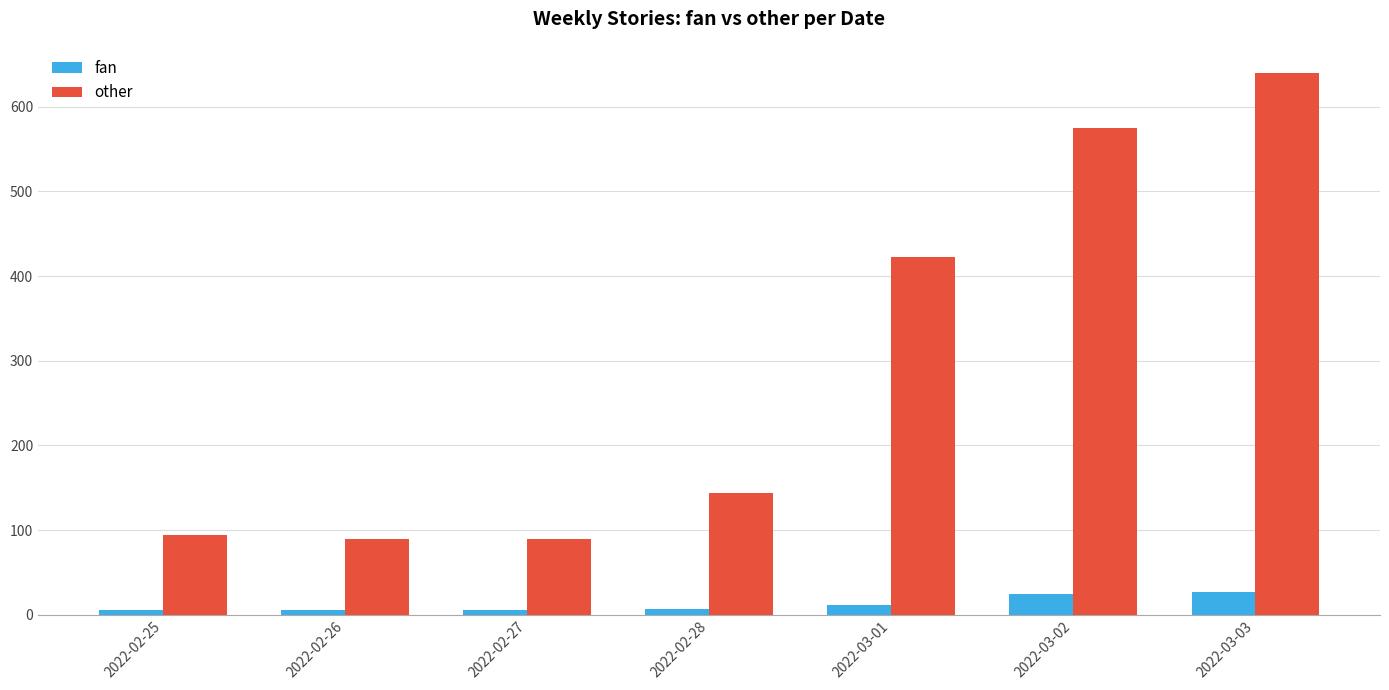

Rank the series by their average value, from highest to lowest.

other, fan